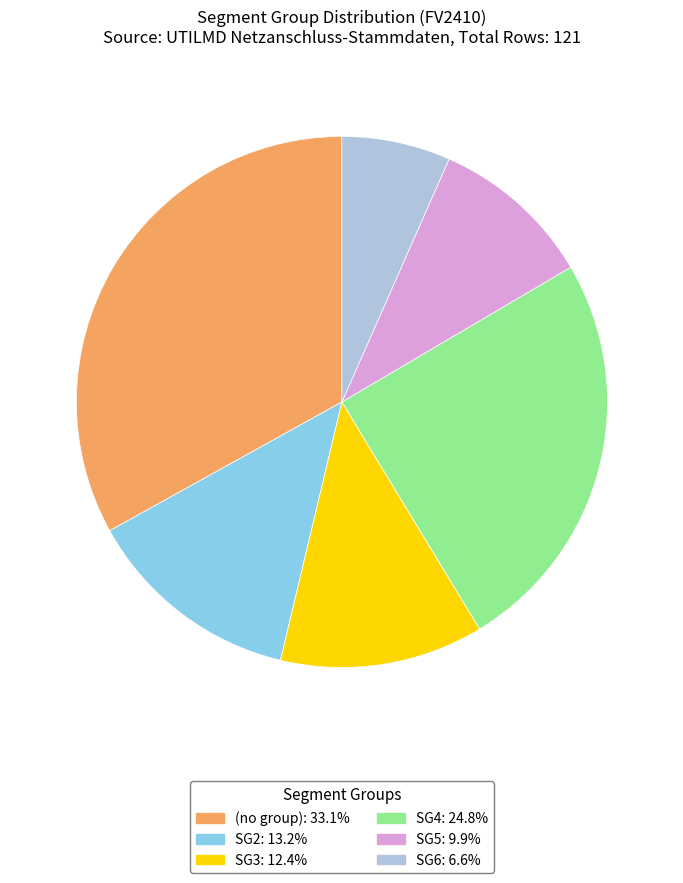

Is there any slice that represents more than half of the pie?

No